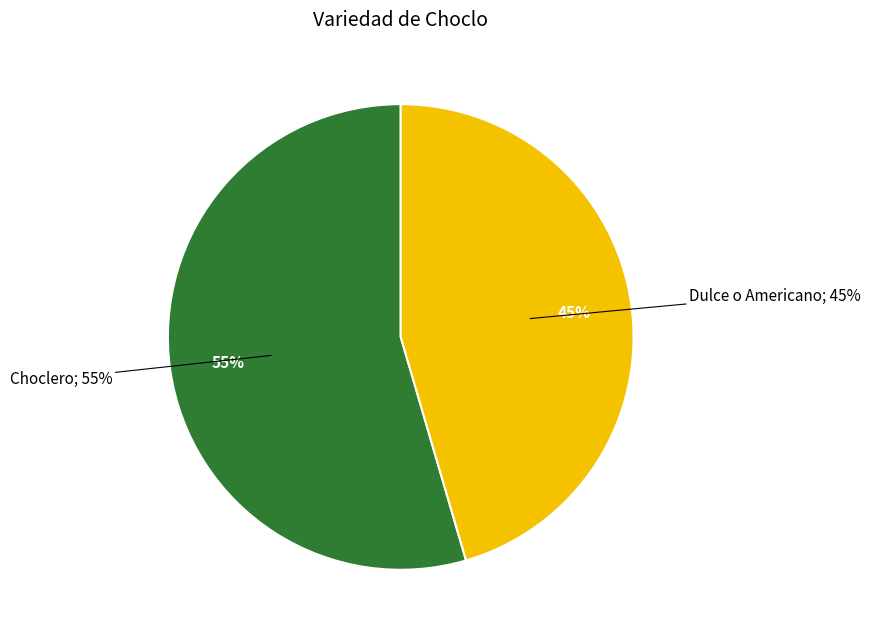

What percentage is the Dulce o Americano slice, to the nearest percent?

45%